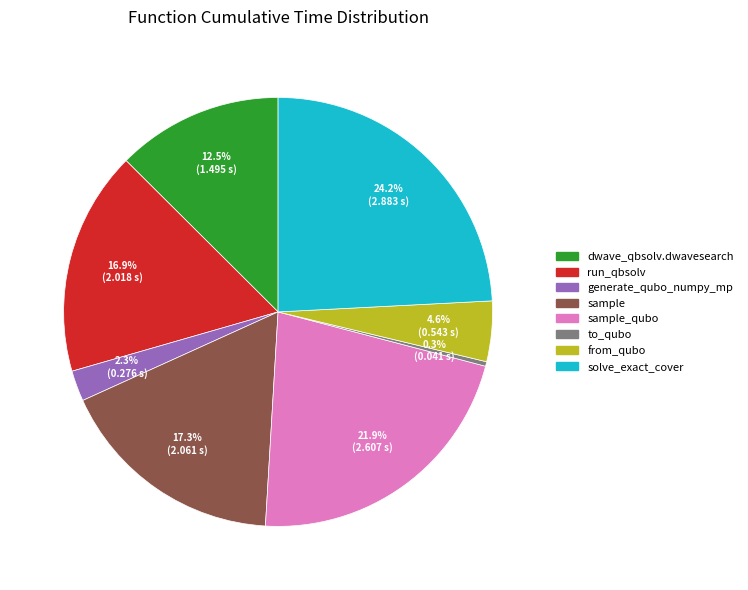

Is there any slice that represents more than half of the pie?

No